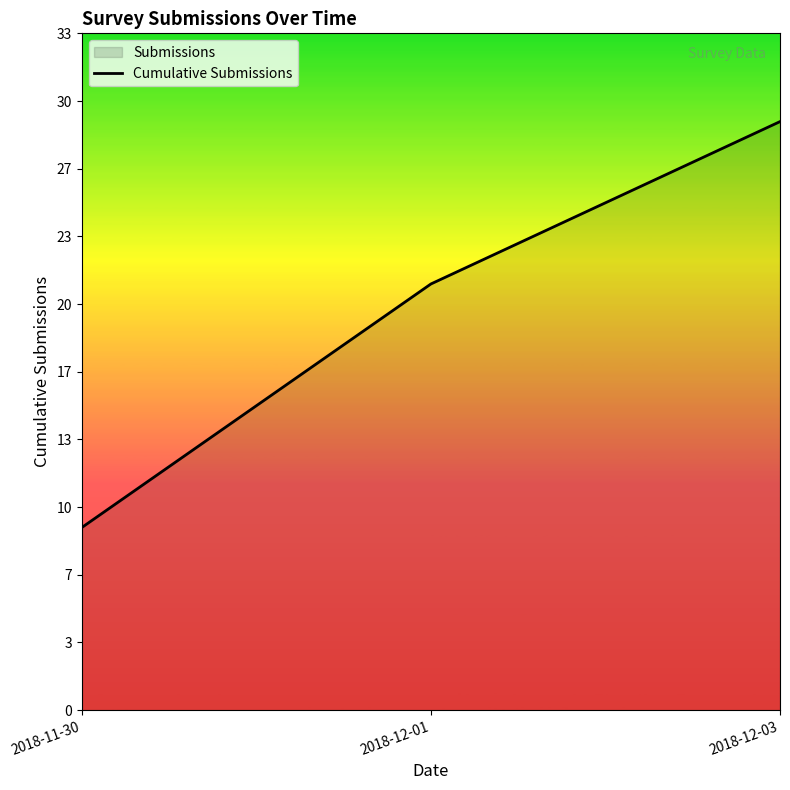

What is the label of the 1st point from the left?

2018-11-30